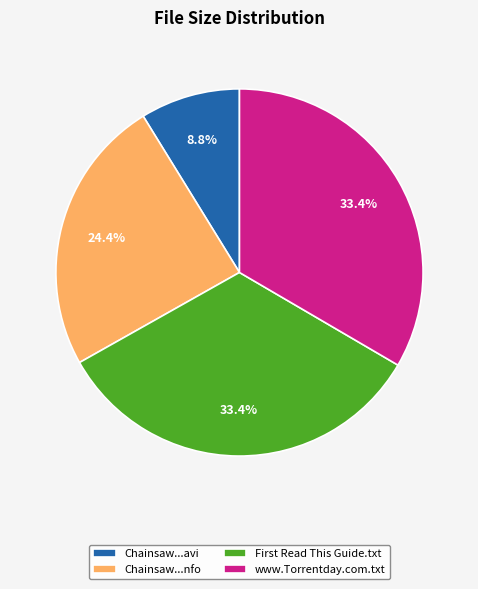

What is the smallest slice in the pie chart?

Chainsaw...avi